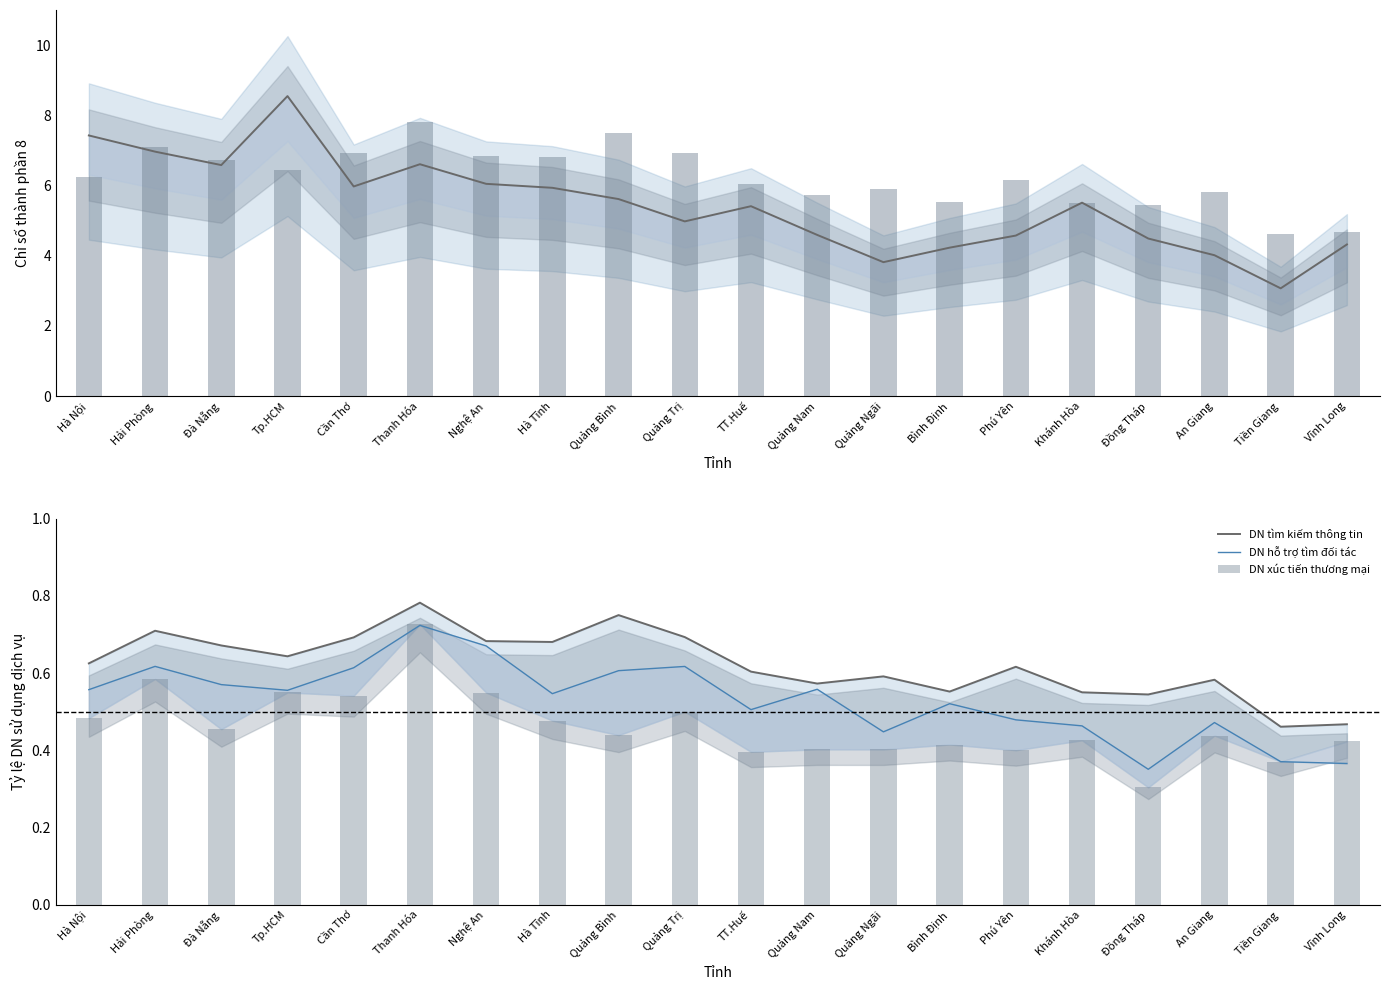

At which category does the chart reach its peak across all series?

Tp.HCM